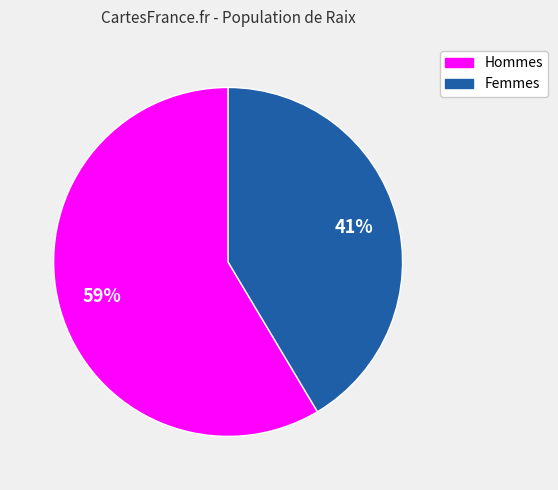

Does any single category account for the majority?

Yes